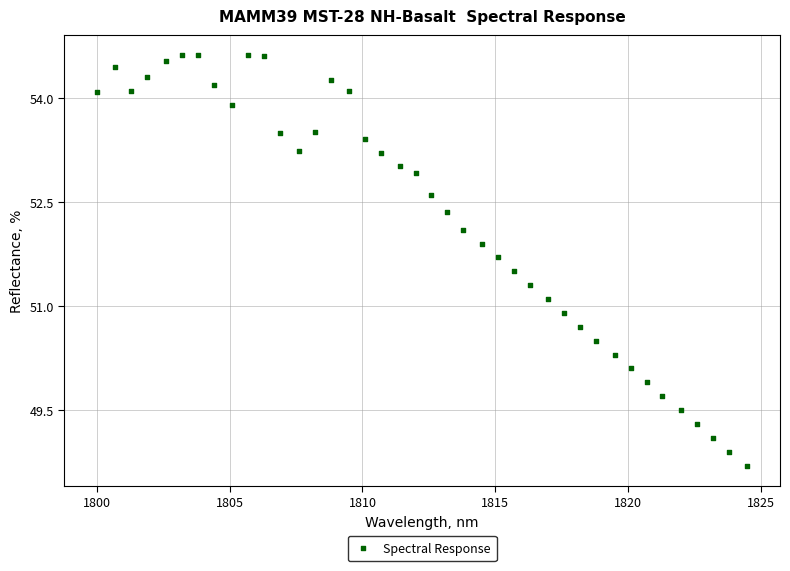

What is the range of X values (max minus min)?

24.5